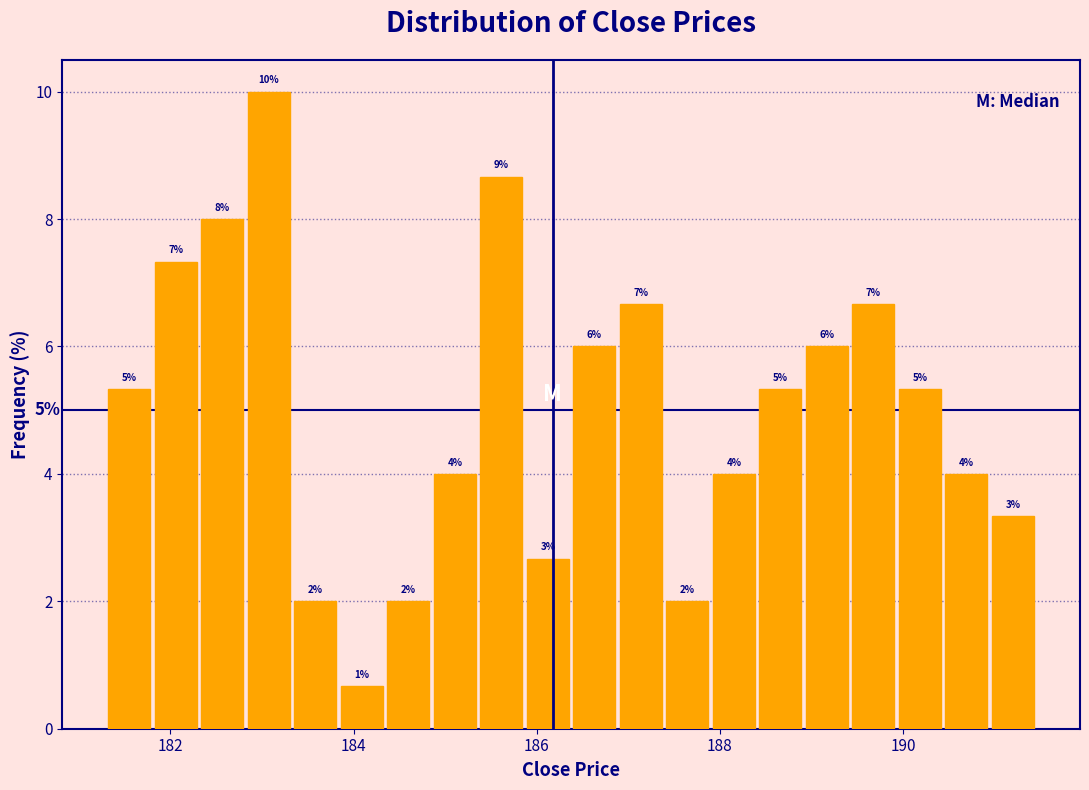

Around what value on the x-axis is the tallest bar? Give the approximate position of its centre, as read against the axis.

183.0